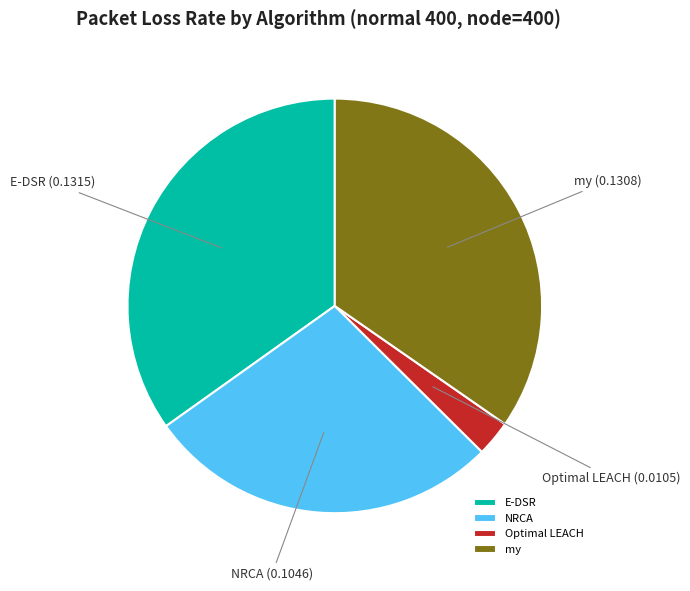

Is there any slice that represents more than half of the pie?

No